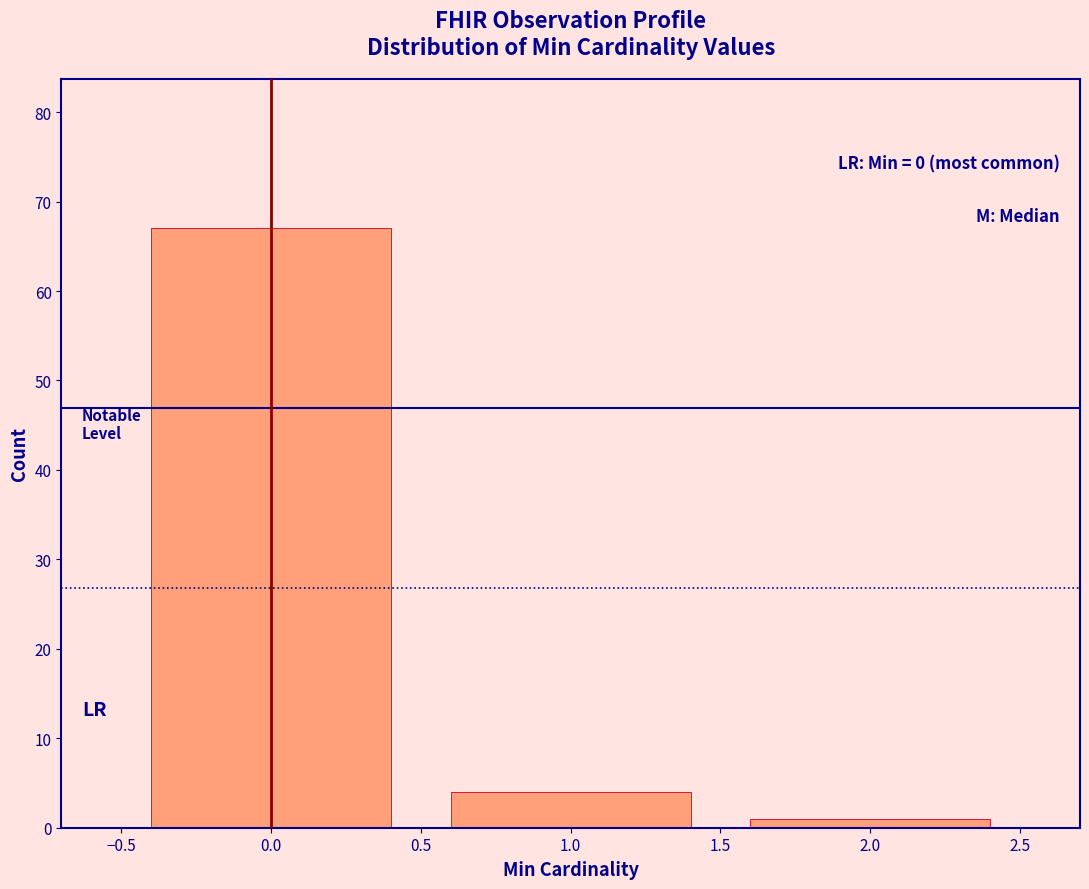

Over which range of the x-axis is the bar tallest?

-0.5 to 0.5